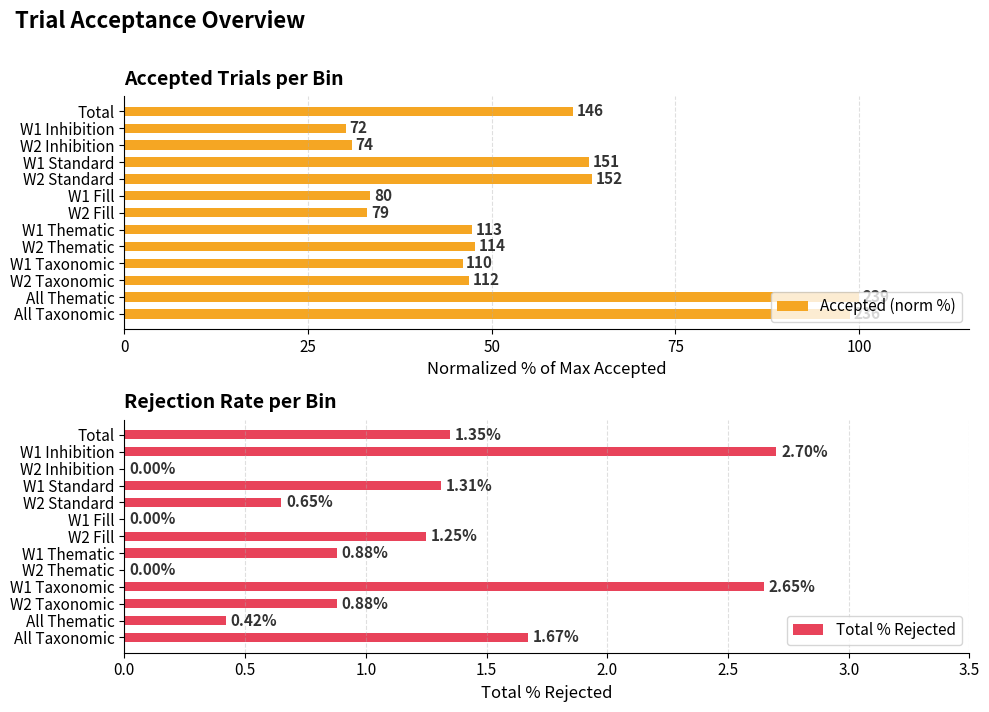

What is the sum of the Total % Rejected values at All Thematic and W1 Inhibition?

3.1